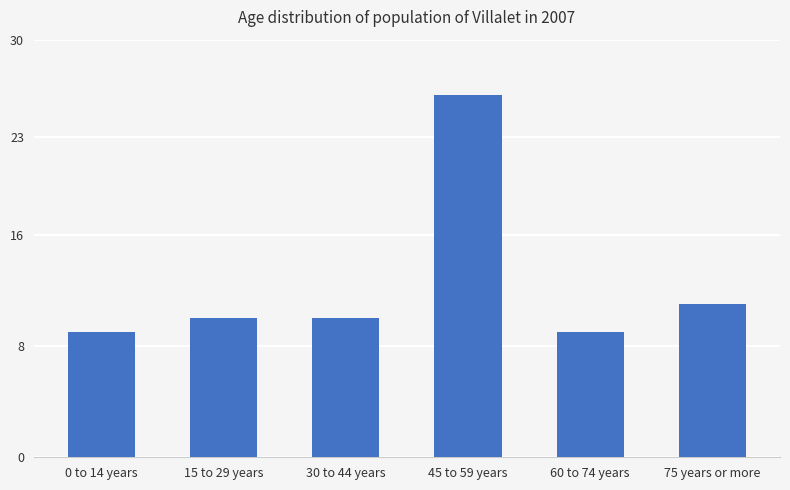

What value does the data have at 0 to 14 years?

9